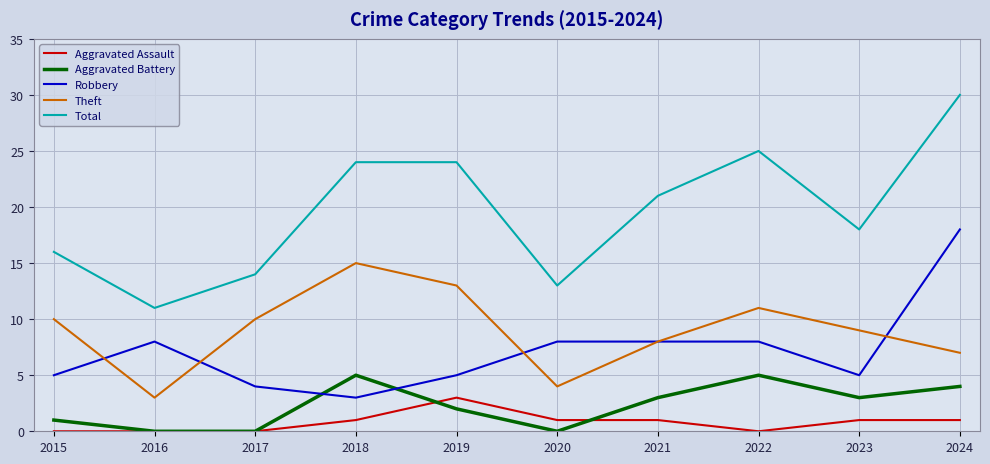

The Total series shows 30 at 2023. True or false?

False